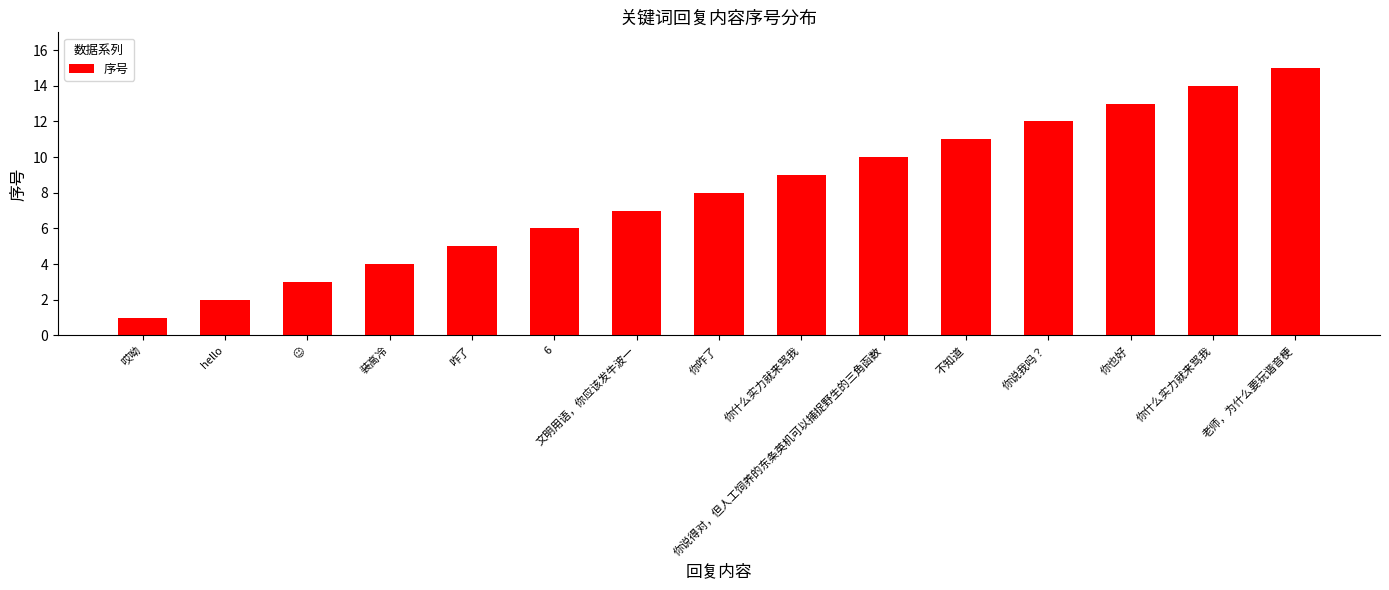

What is the change in value from 你说我吗？ to 你也好?

+1